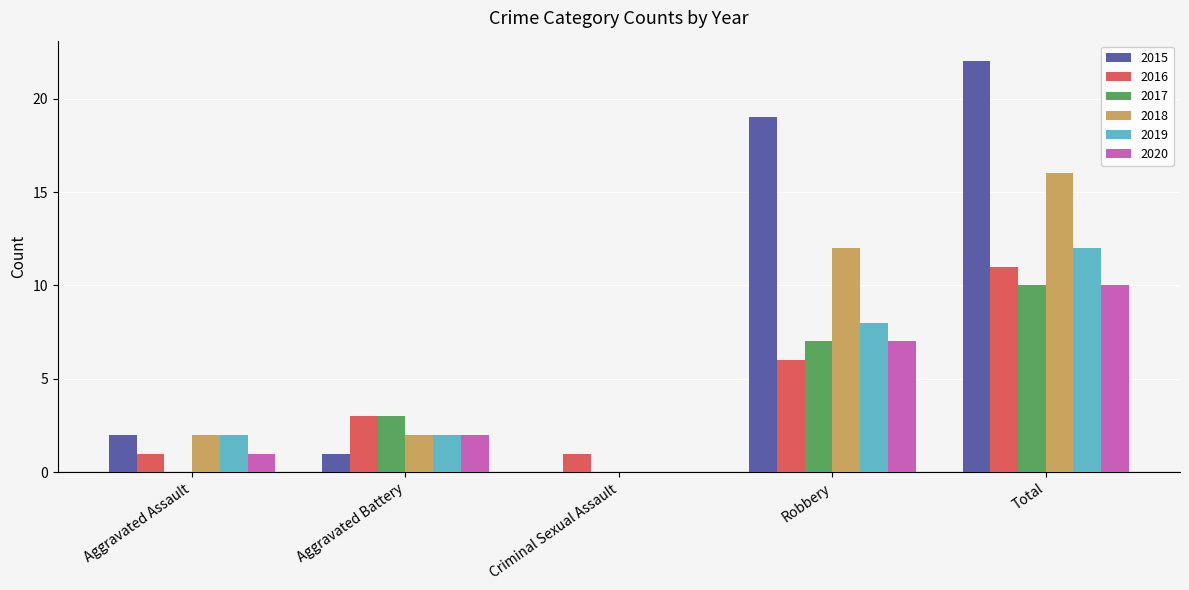

Where is 2015 nearest to the value 11?

Robbery